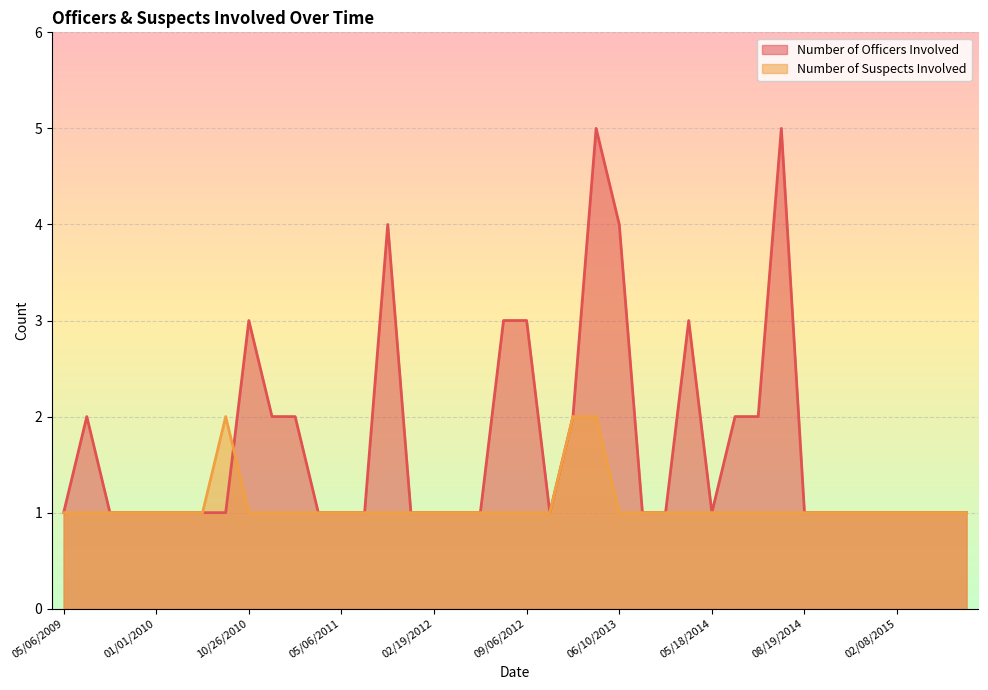

What is the highest value of the Number of Officers Involved series?

5